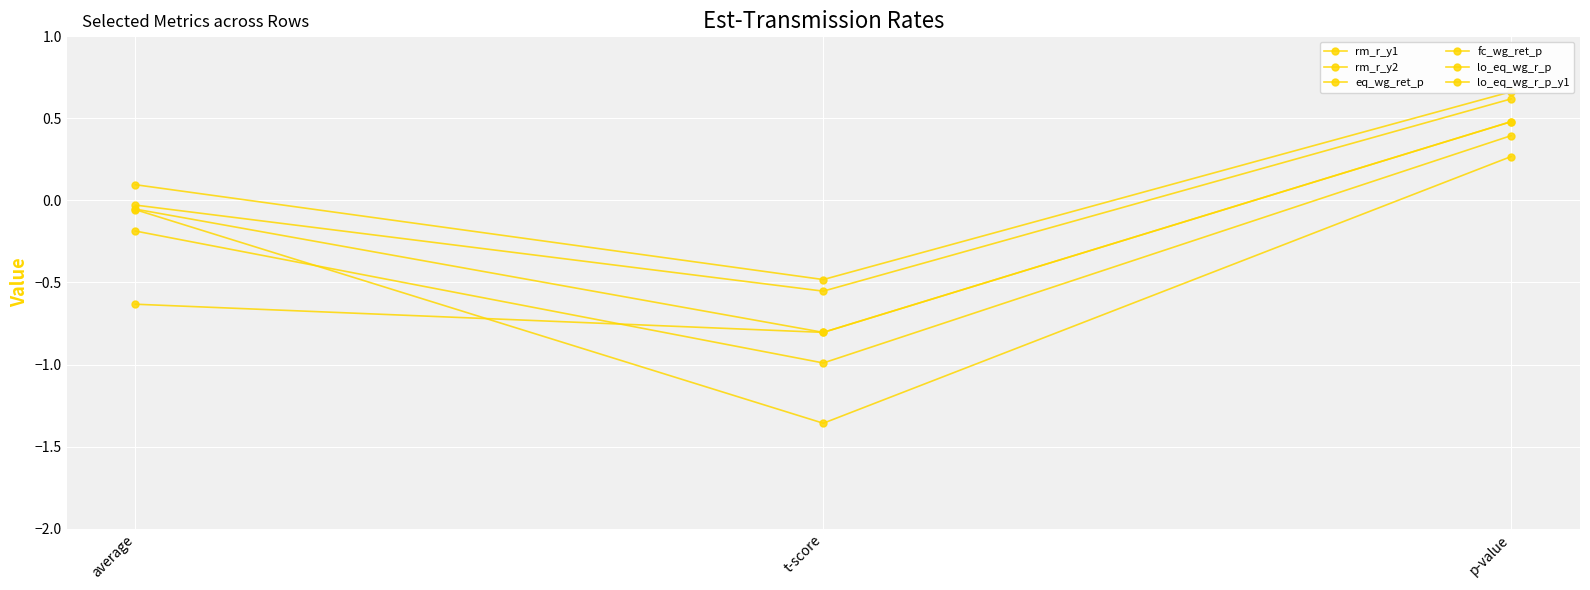

What is the average value of the rm_r_y1 series?

-0.3